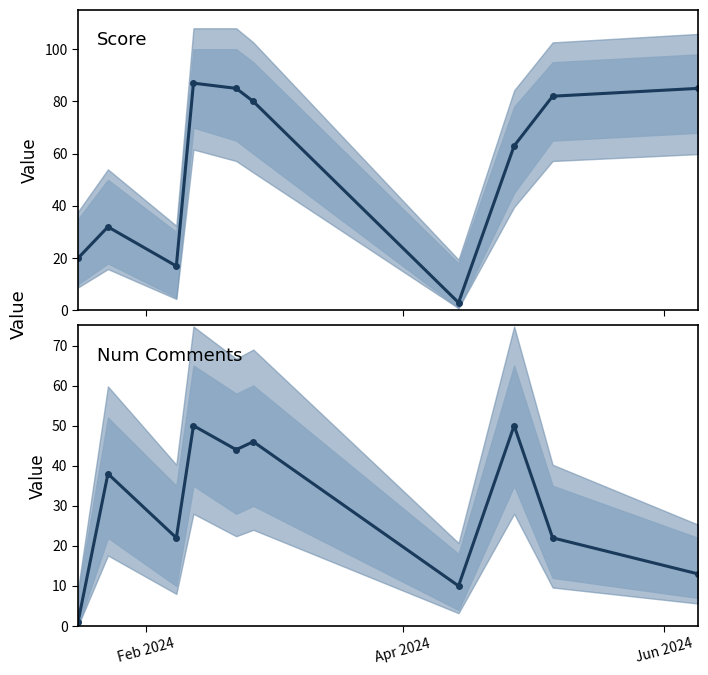

What is the minimum value shown in the chart?

1